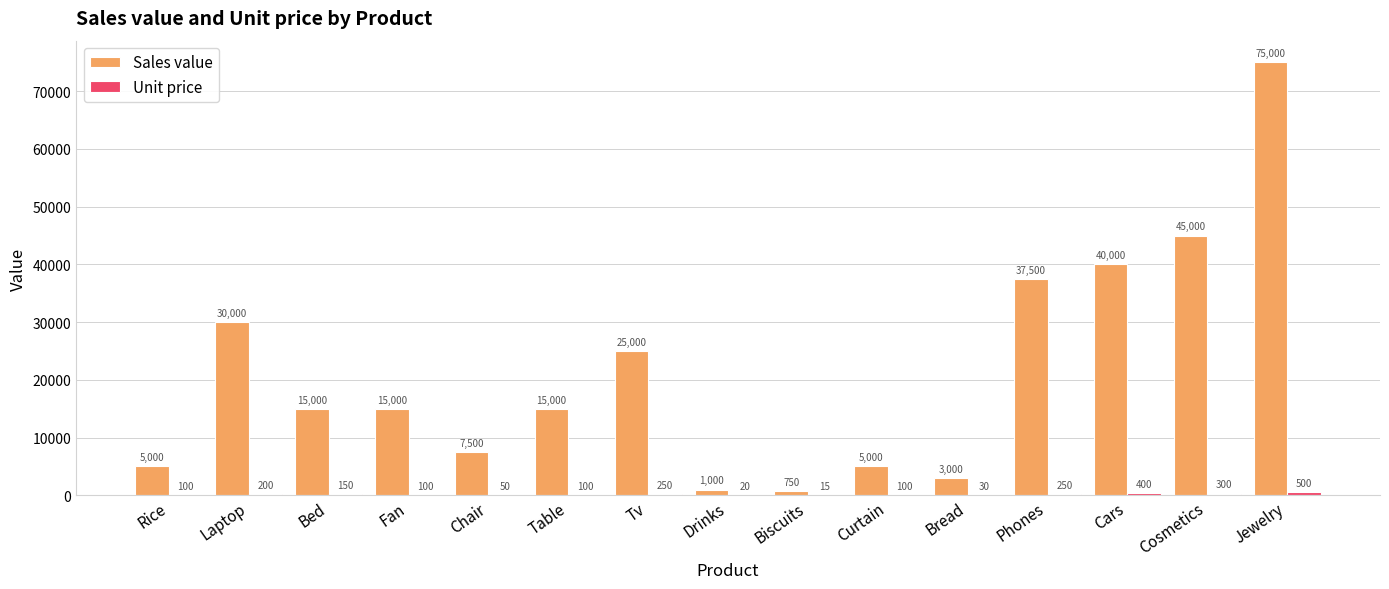

How many categories are shown in the chart?

15